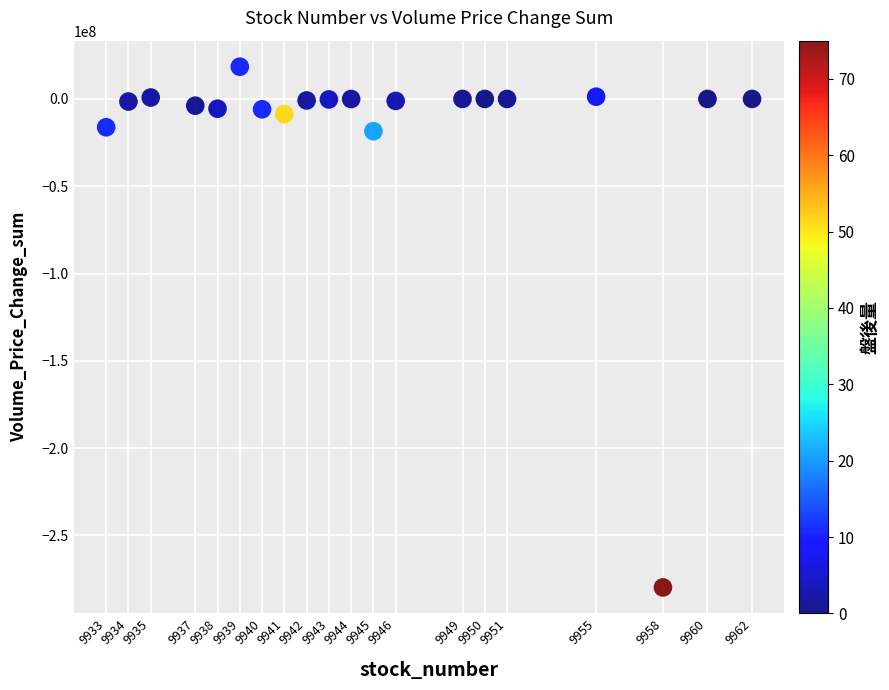

What is the range of X values (max minus min)?

29.0